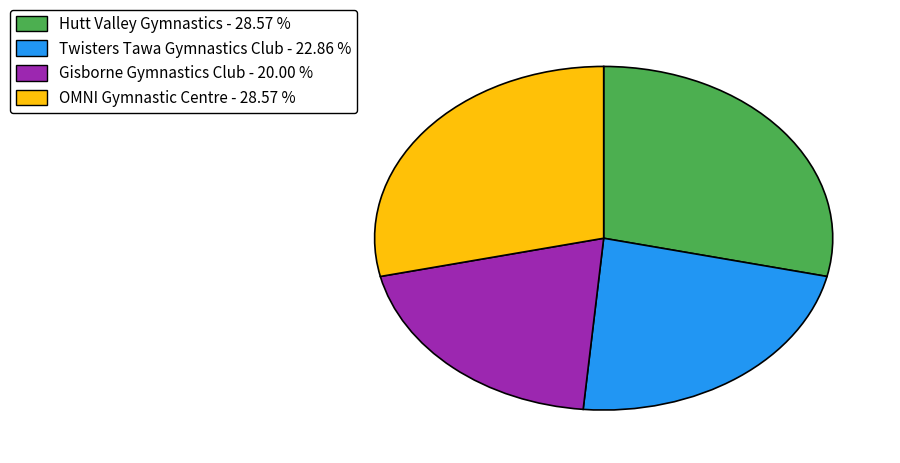

Count the number of slices in the pie.

4